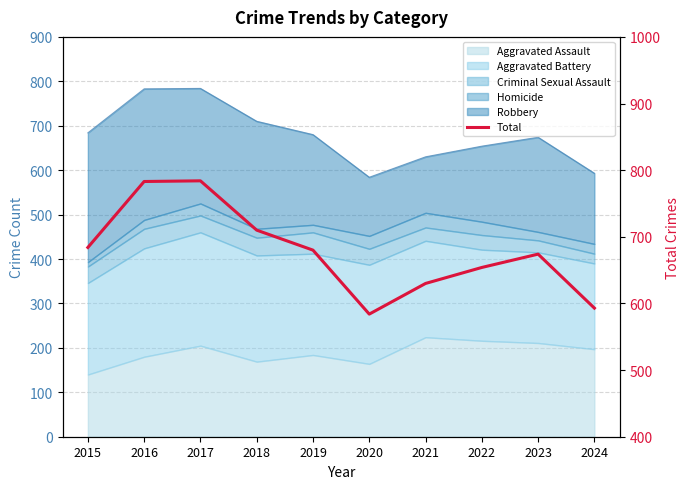

The value at 2024 is 593. True or false?

True